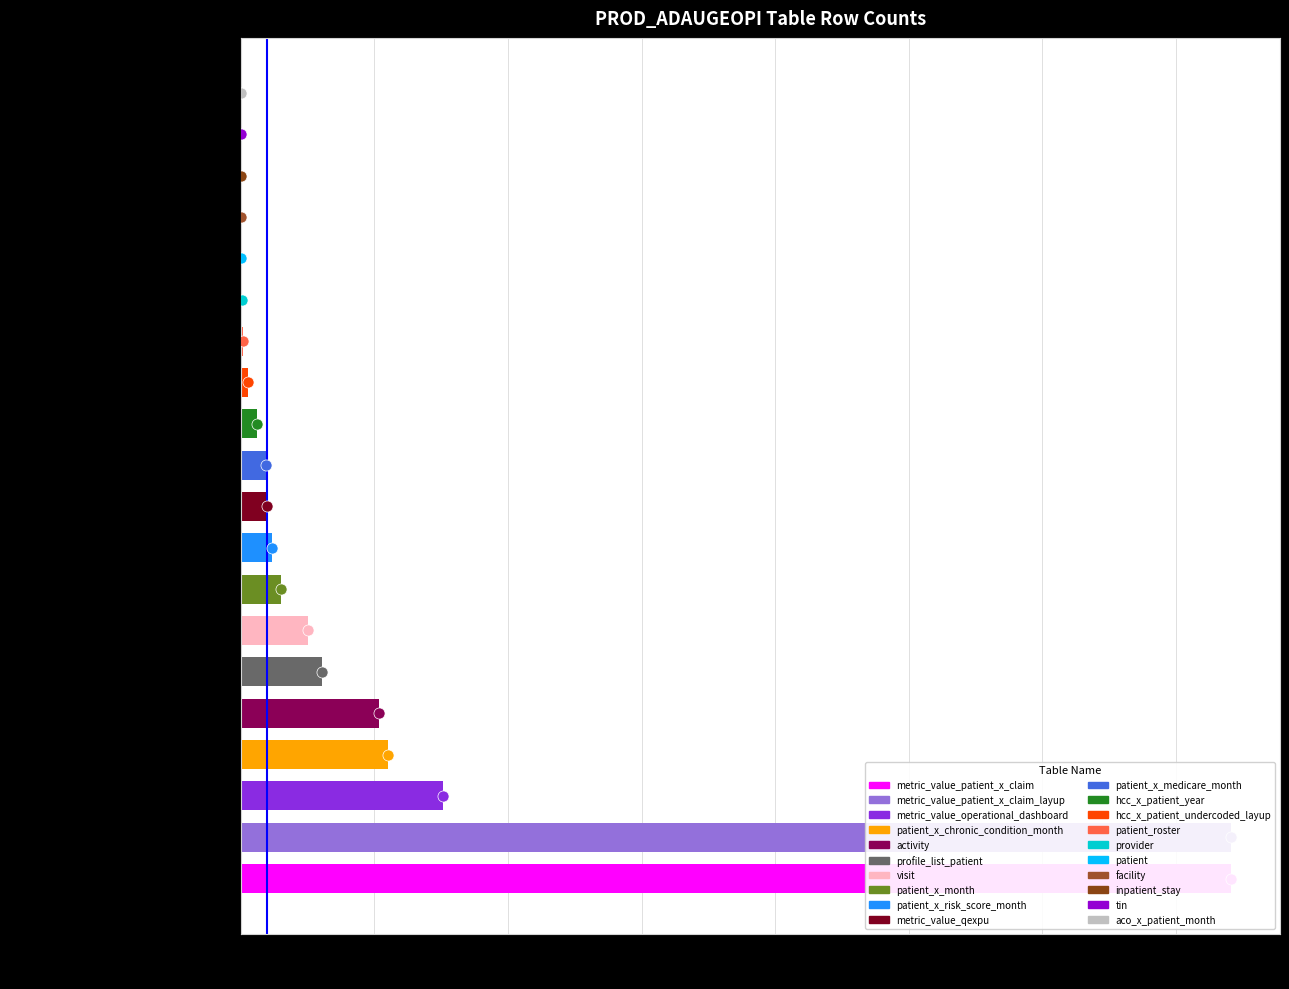

What is the value of the 11th bar from the left?

5500211